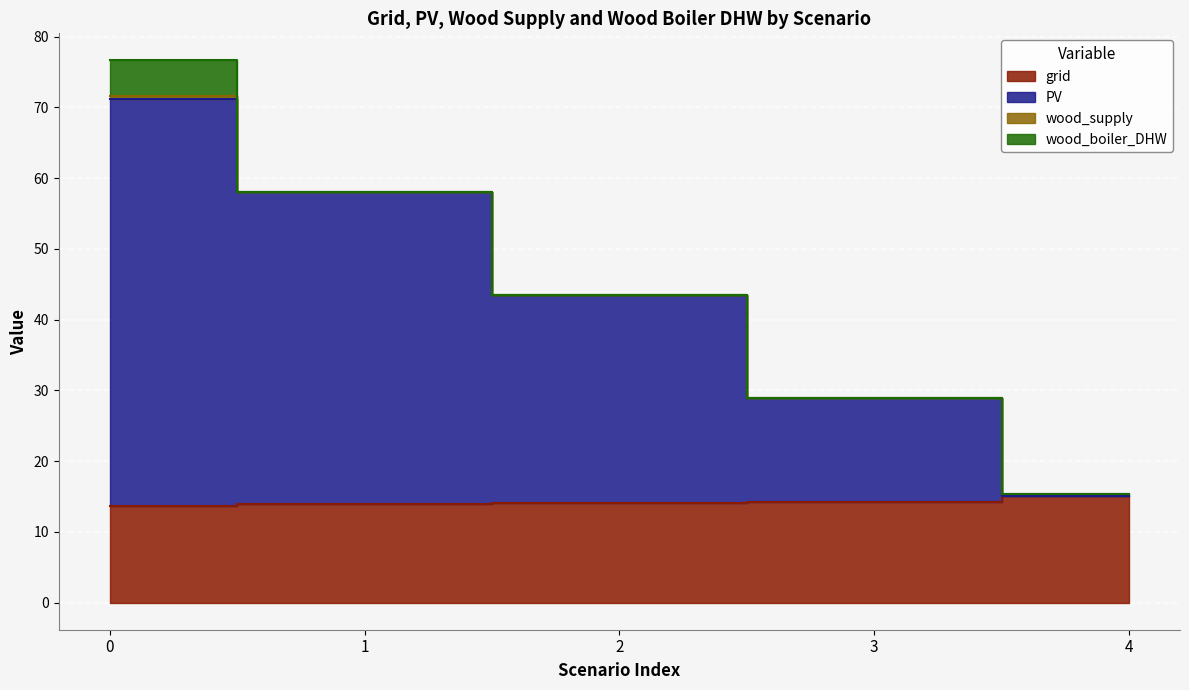

True or false: emission has more than 1 points higher than both neighbors.

False